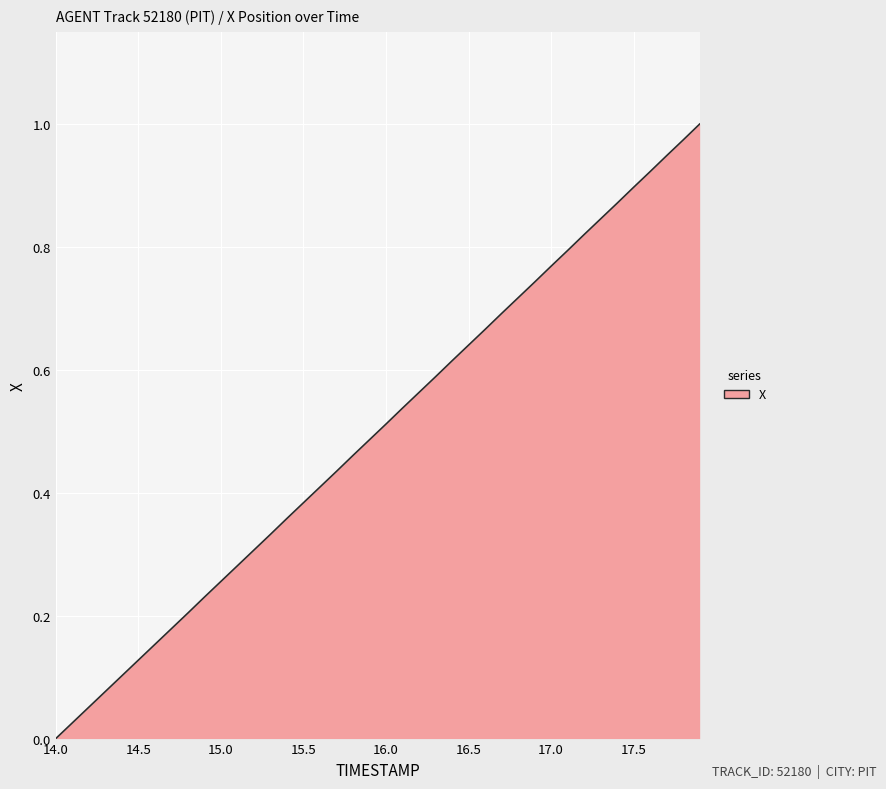

What is the difference between the maximum and minimum values?

1.0